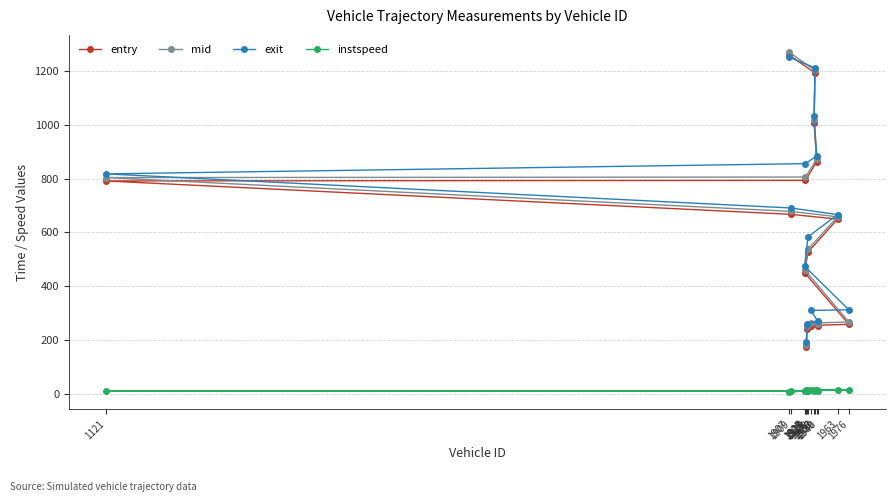

Rank the categories by entry value from highest to lowest.

1907, 1937, 1936, 1939, 1926, 1121, 1909, 1963, 1929, 1925, 1976, 1932, 1940, 1928, 1927